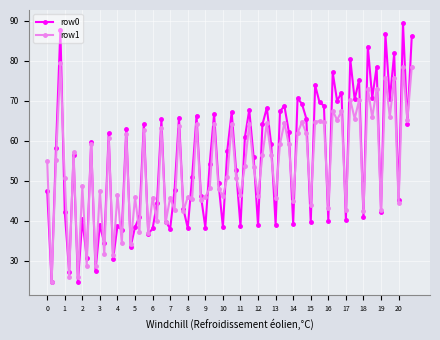

In row1, how many points are higher than both neighbors (excluding endpoints)?

32